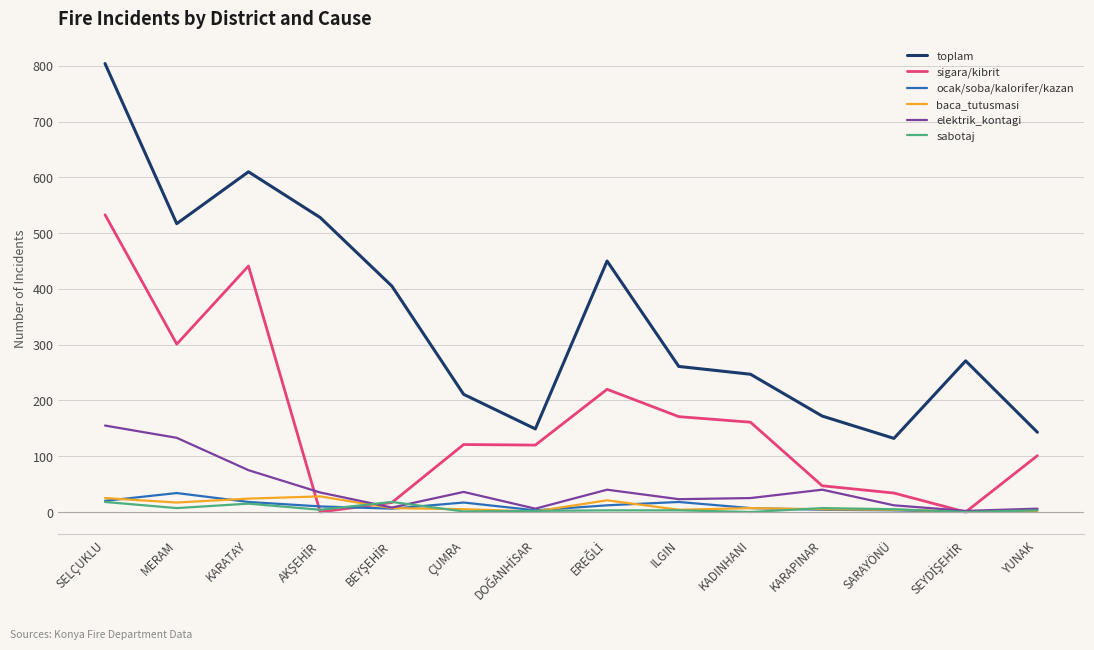

The baca_tutusmasi series shows 24 at KARATAY. True or false?

True